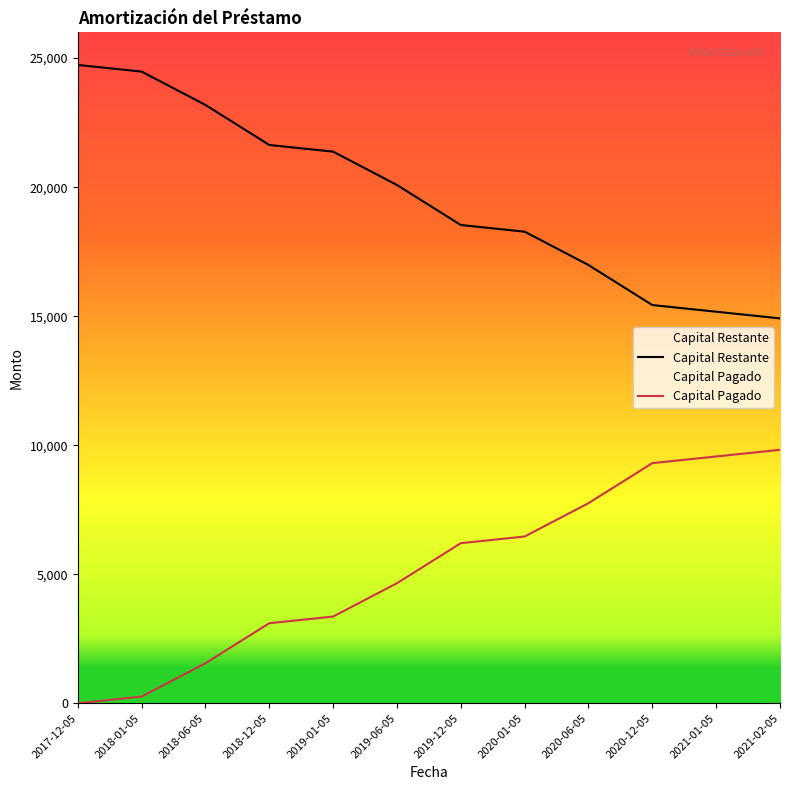

What is the total value across all series at 2019-01-05?

24736.7